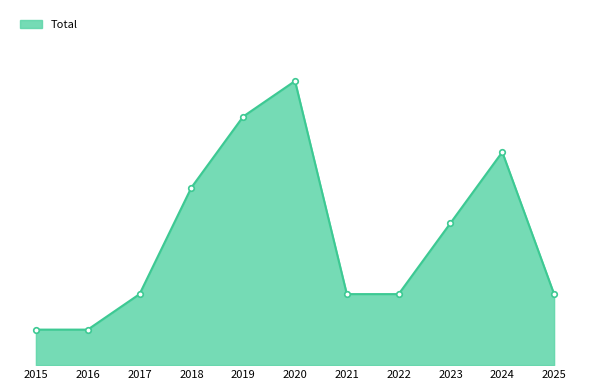

Does the chart have visible grid lines?

No